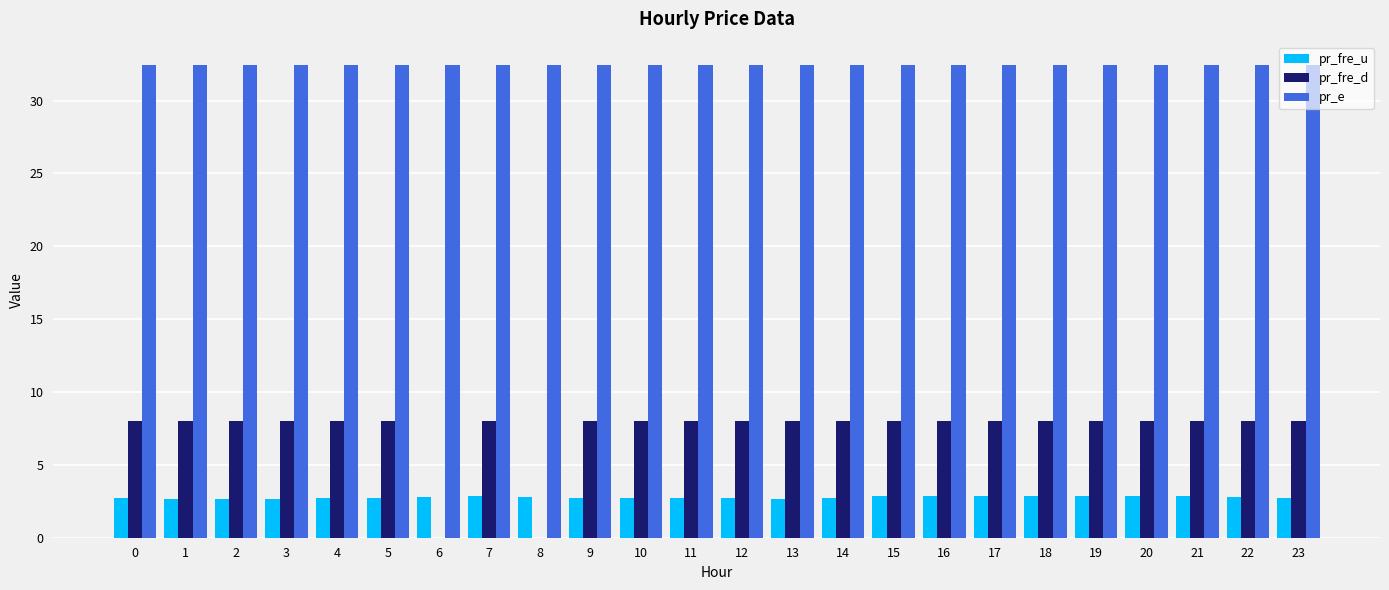

What is the sum of all pr_fre_d values?

176.0